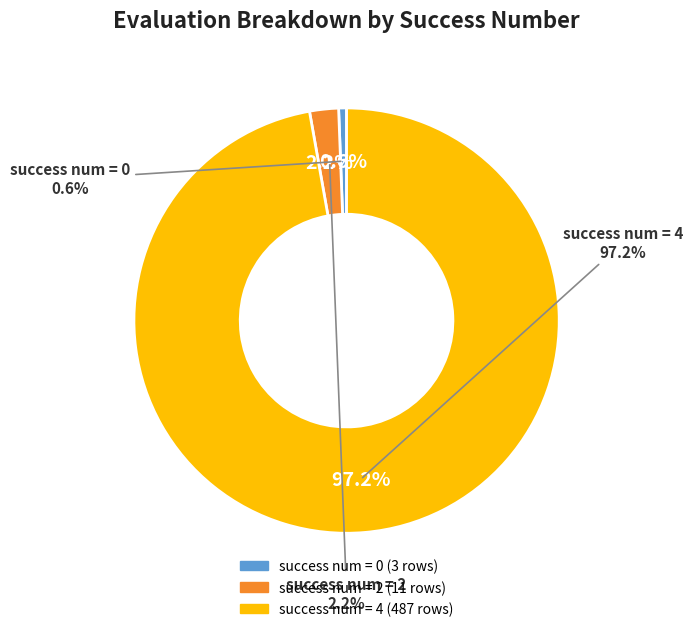

Does 4 represent more than half of the total?

Yes